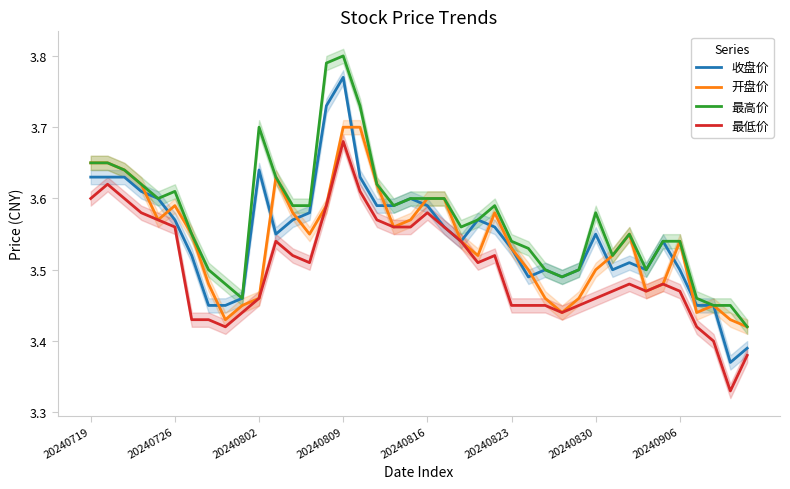

How many 最高价 values are between 3 and 4?

40